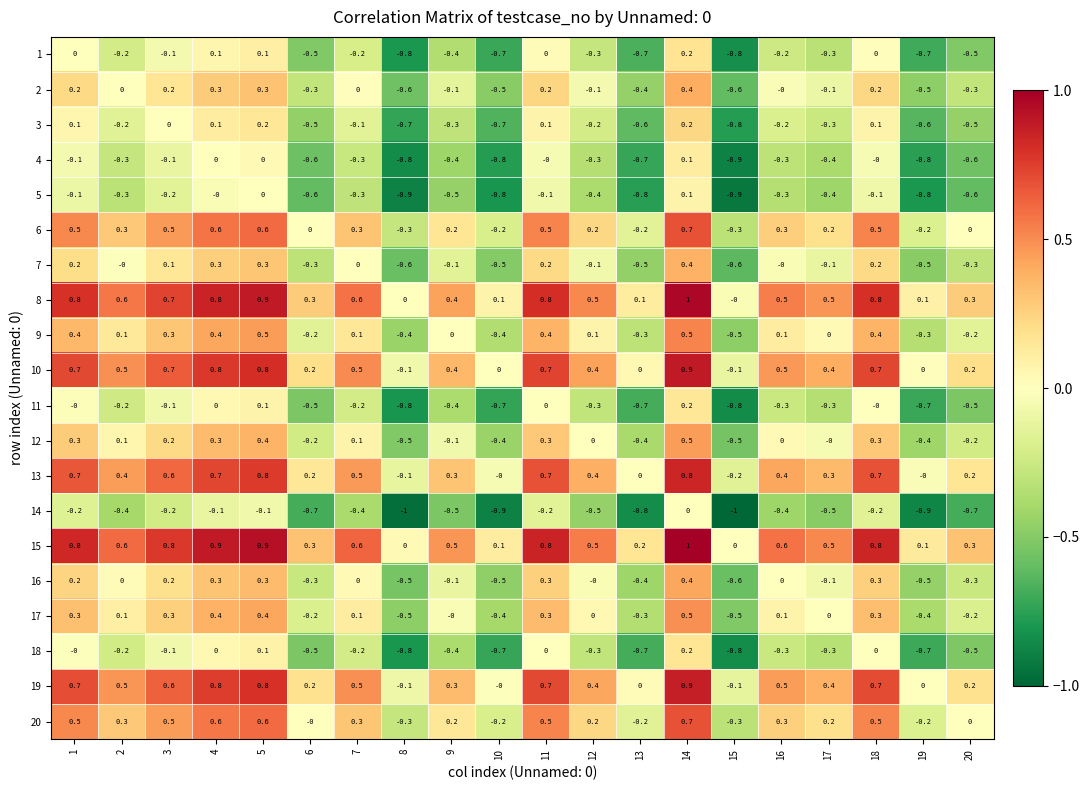

What is the difference between the maximum and second lowest values in the 11 series?

1.0